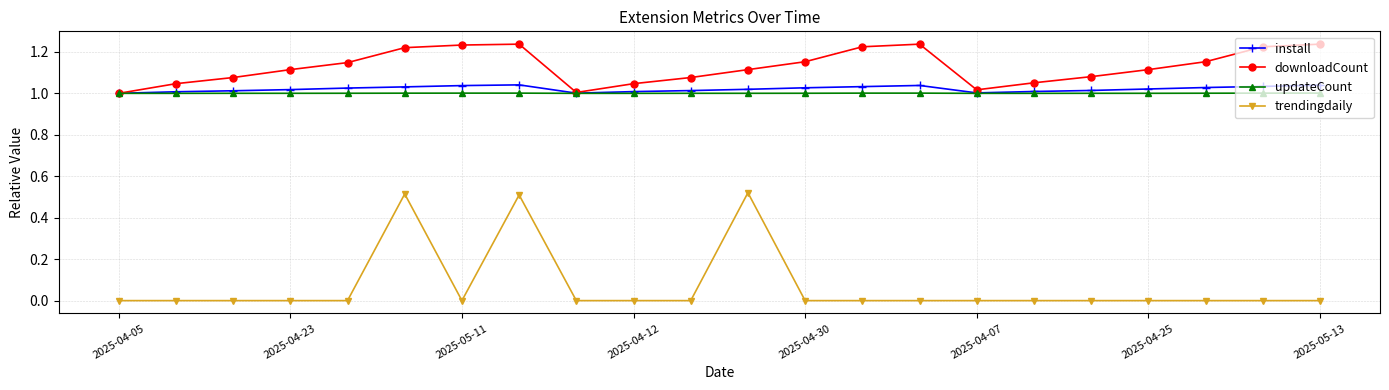

Which series has the largest range (max minus min)?

trendingdaily